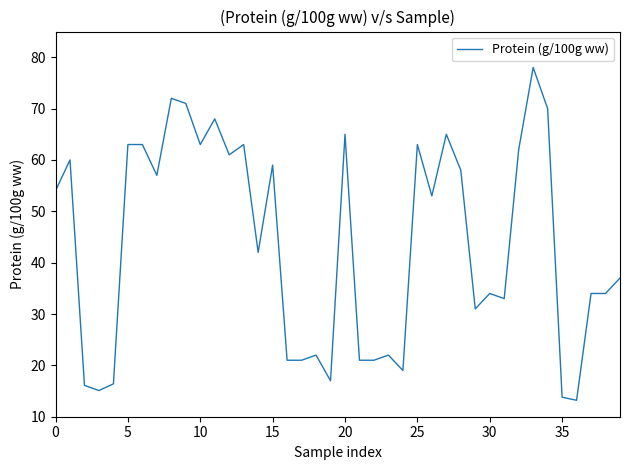

What is the maximum value shown in the chart?

78.0